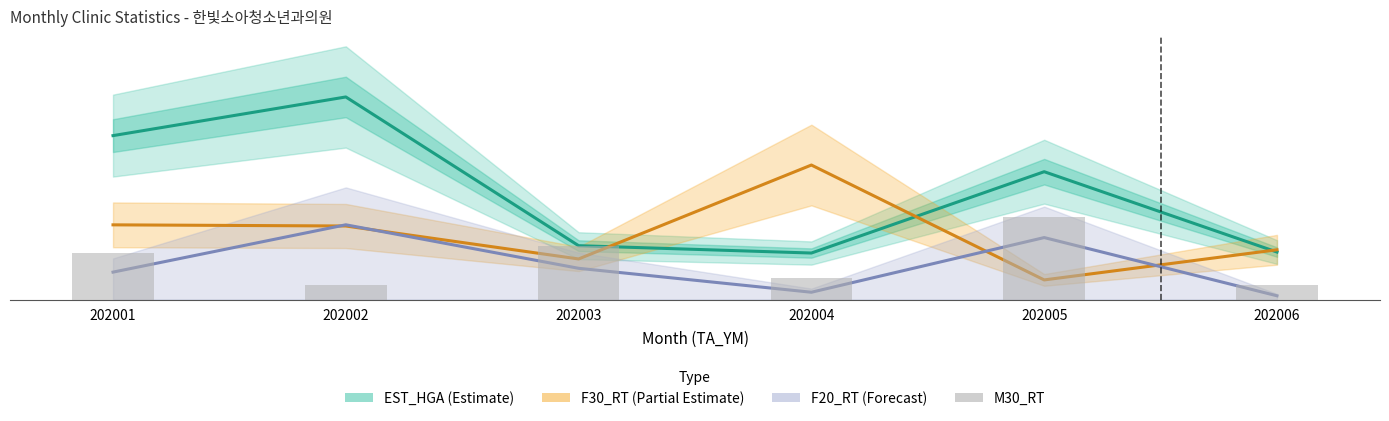

What is the value of the F30_RT bar at the 3rd from the left?

20.0